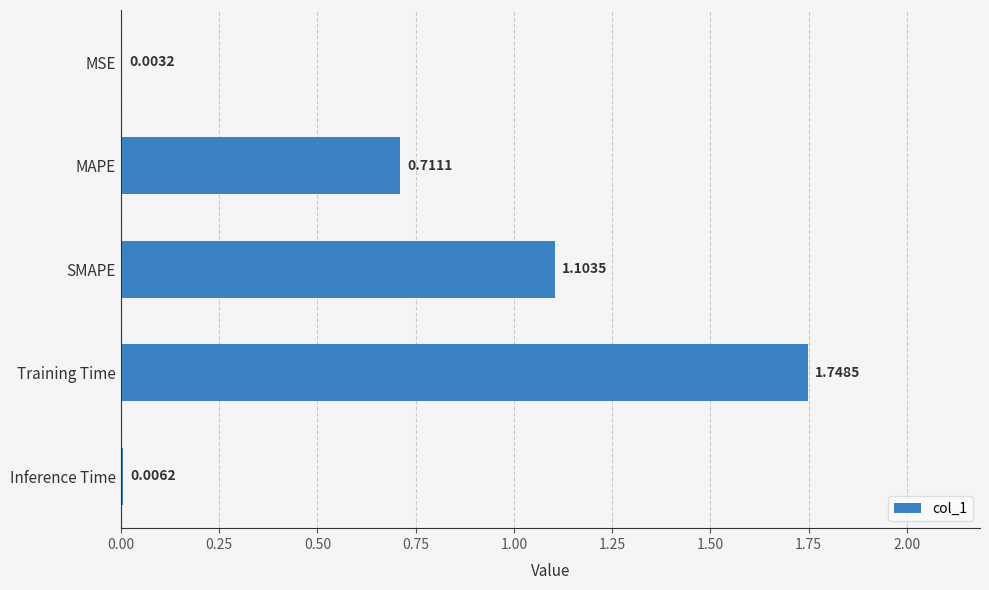

At which label is the value closest to 0?

MSE